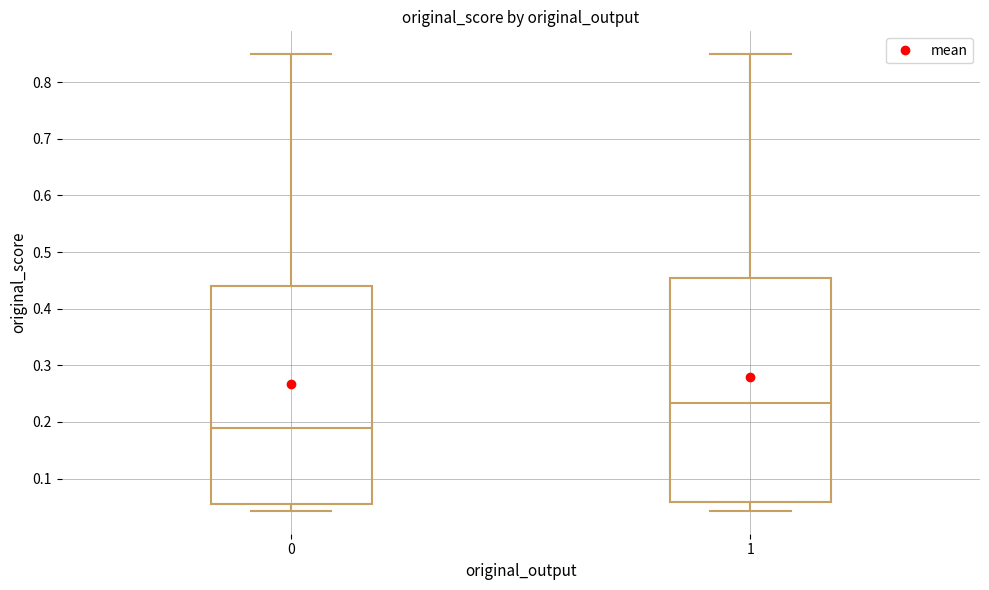

Reading left to right, read every box against the y-axis: the position of its median line, the range the box covers, and the ends of its whiskers. The values are not printed on the chart, so give them approximately, as read against the axis.

0: median 0.19, box 0.06 to 0.44, whiskers 0.04 to 0.85
1: median 0.23, box 0.06 to 0.45, whiskers 0.04 to 0.85